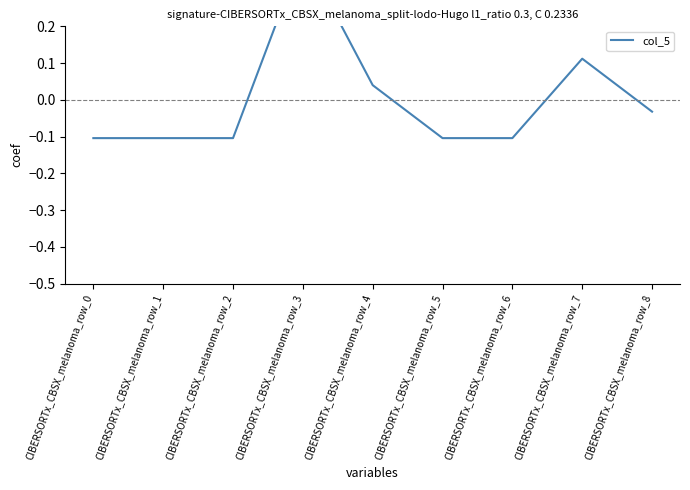

Does the chart display data point markers on the line(s)?

No